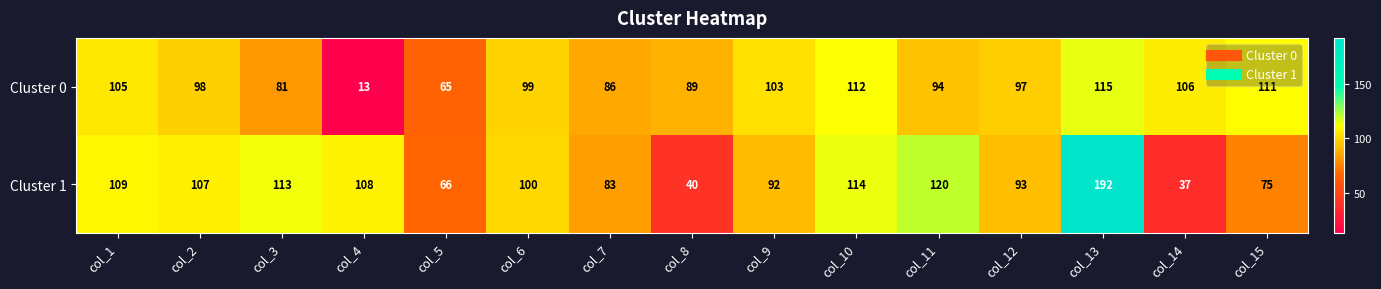

Where does the Cluster 0 series first go above 98?

col_1